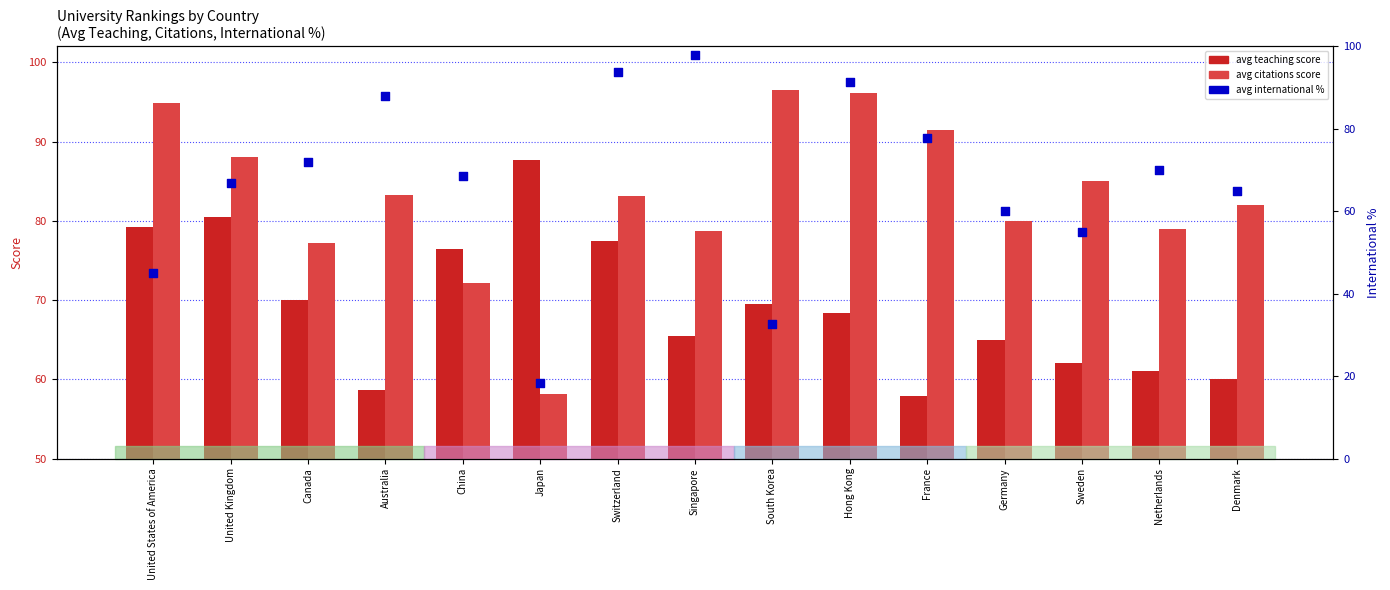

Is the value of avg international % at Hong Kong greater than the value of avg teaching score at Sweden?

Yes